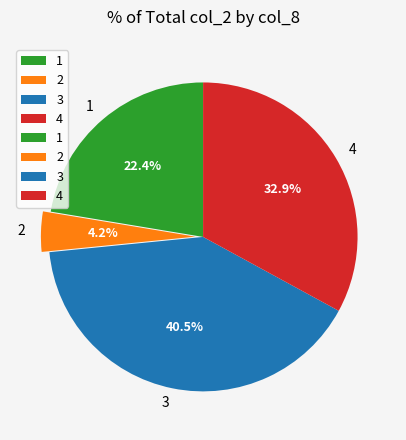

True or false: 1 accounts for 1% of the total.

False